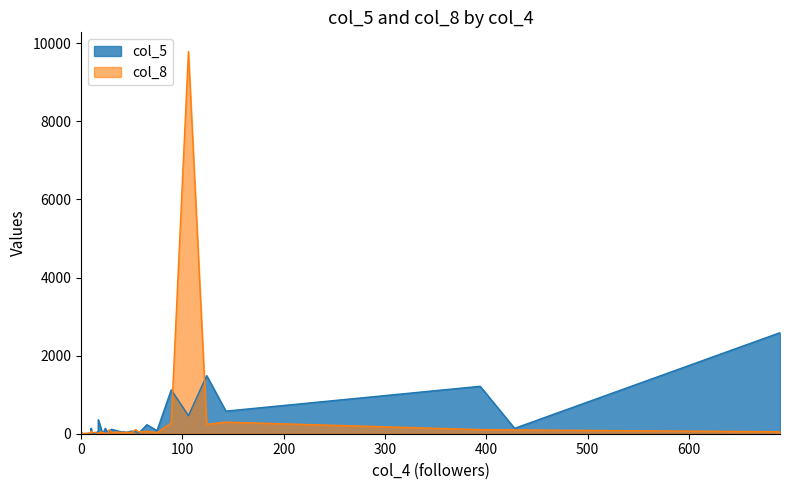

Which category has the lowest value in the col_5 series?

1